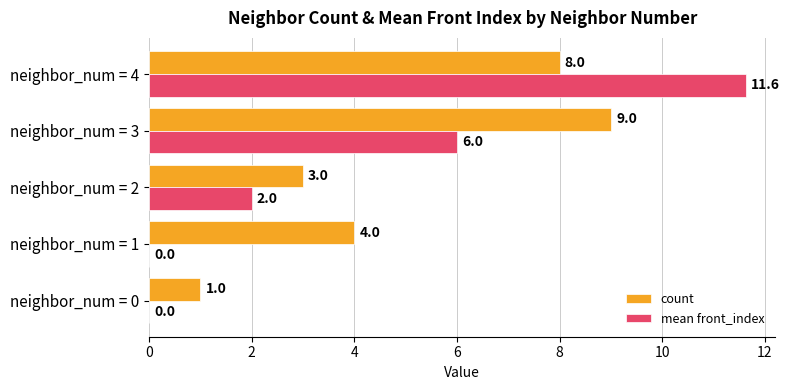

Between neighbor_num = 1 and neighbor_num = 3, which series saw the biggest shift?

mean front_index